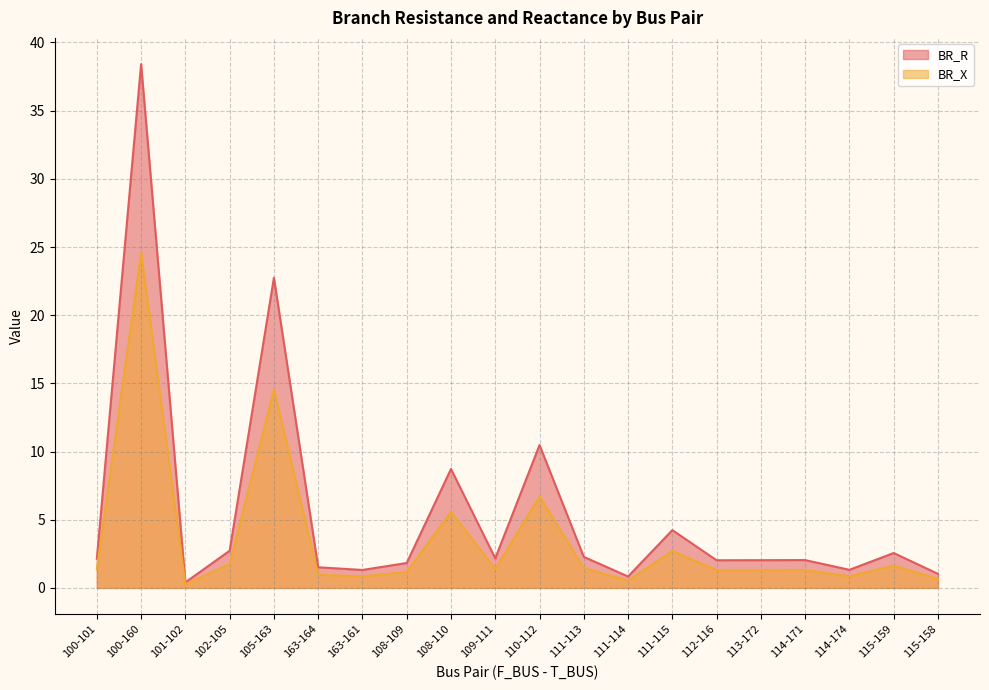

What position from the right is 113-172?

5